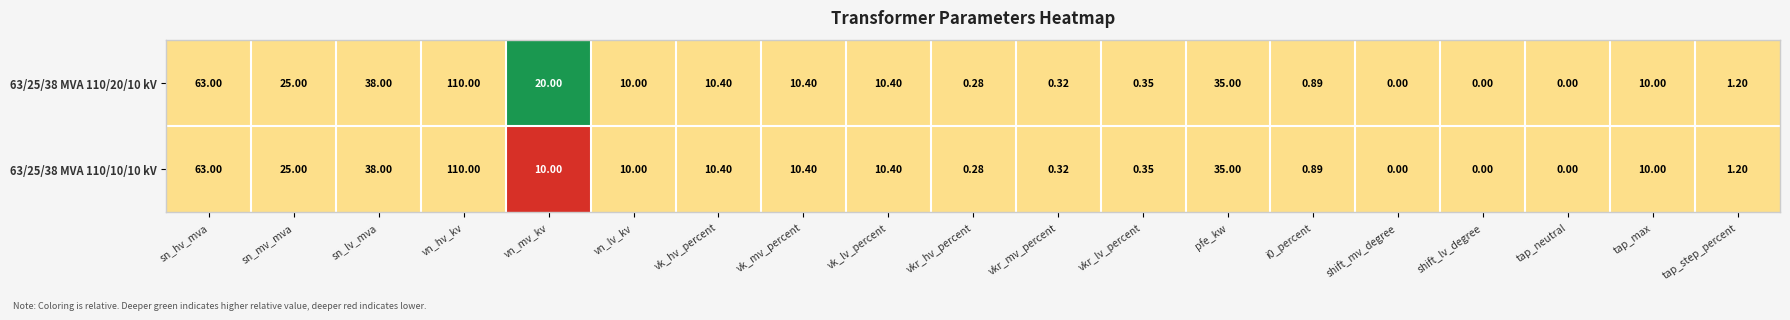

Is the value of 63/25/38 MVA 110/20/10 kV at vk_hv_percent greater than the value of 63/25/38 MVA 110/10/10 kV at sn_lv_mva?

No